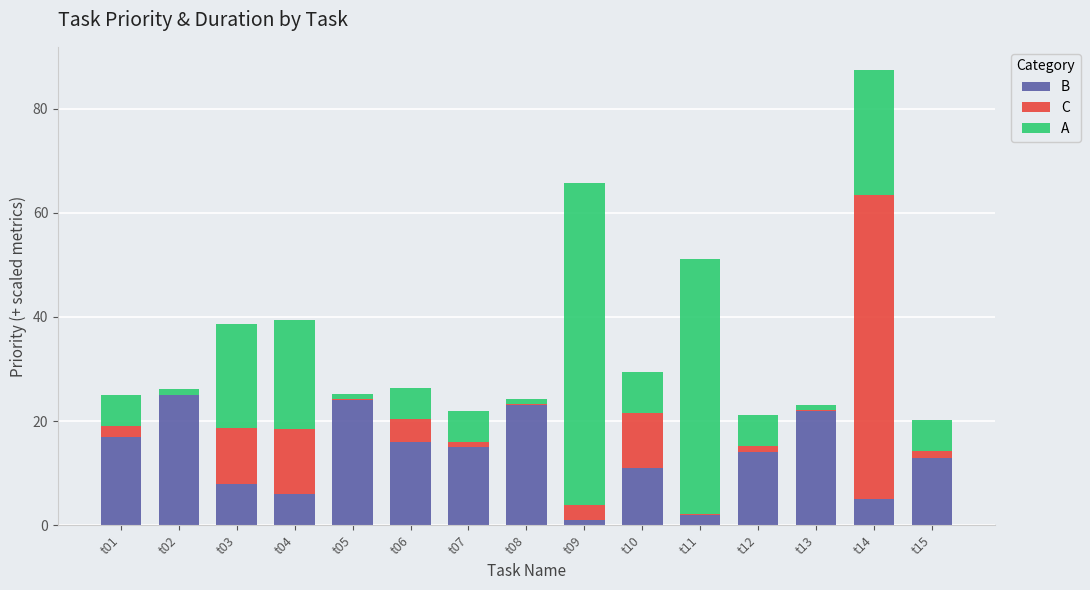

How many series are shown in this chart?

3